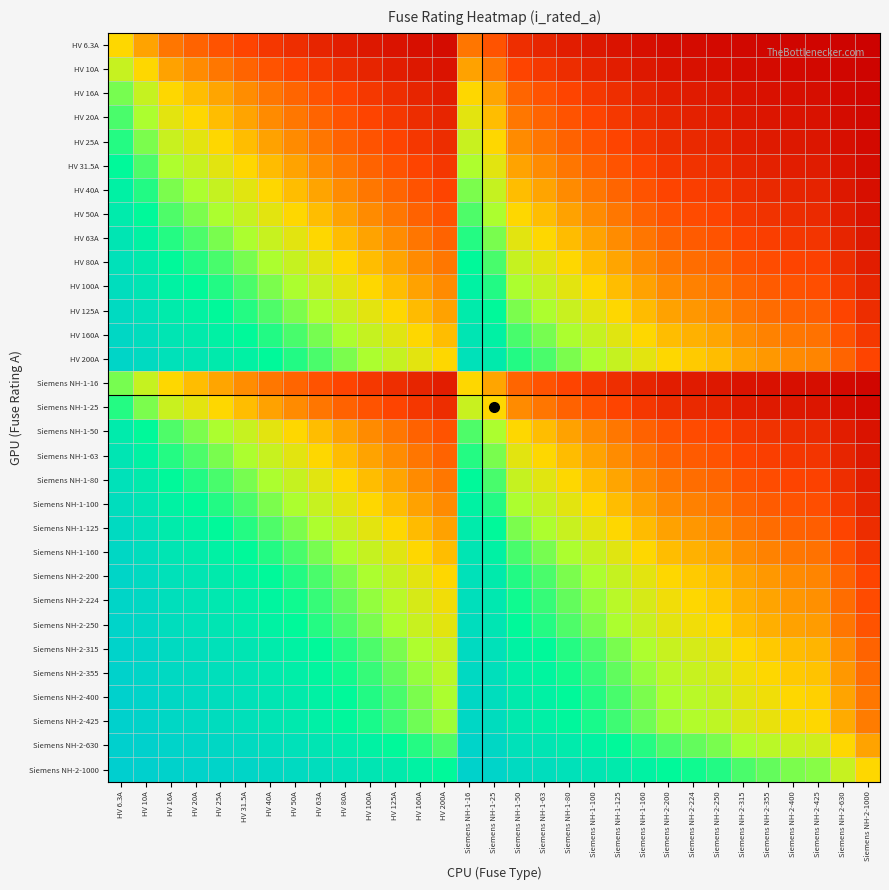

Which has a higher value, HV 25A or HV 10A?

HV 10A